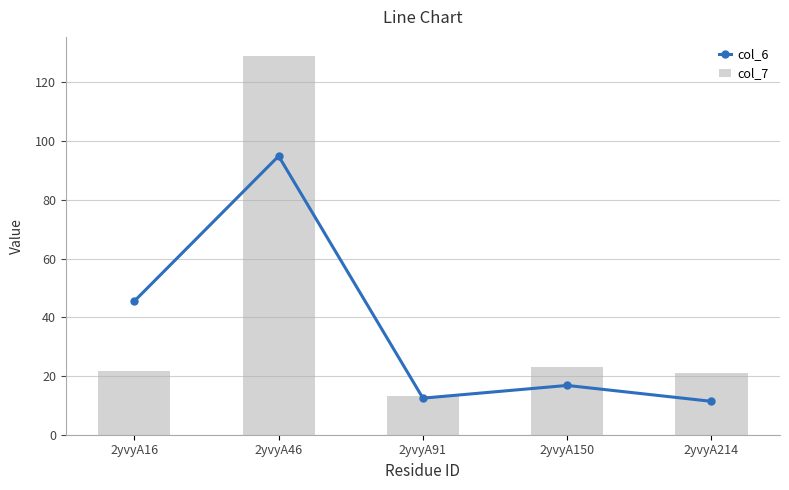

What is the difference between the maximum and minimum values in the col_6 series?

83.5